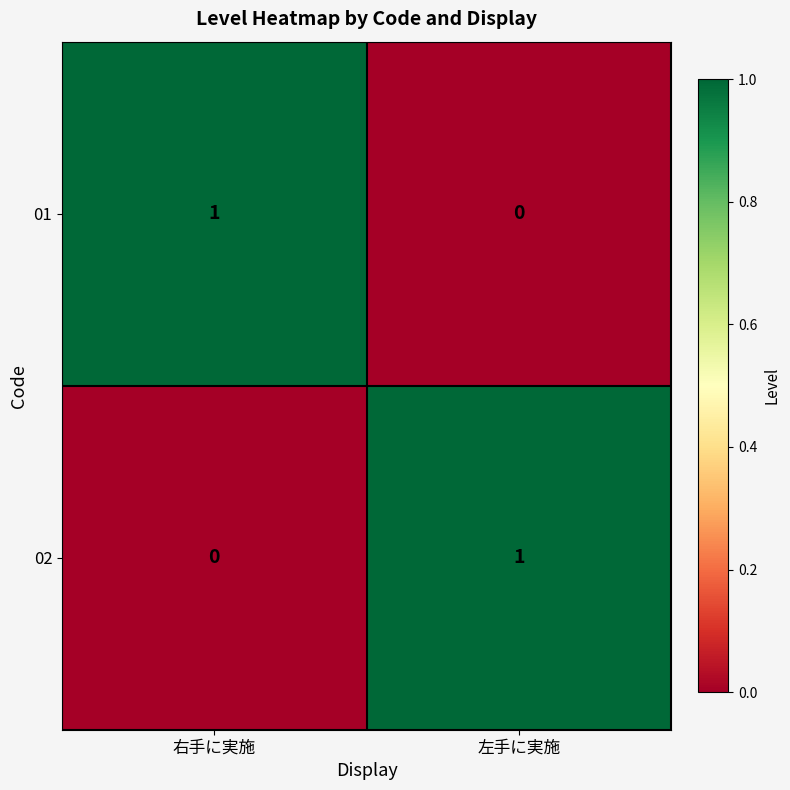

Rank the series at 右手に実施 from lowest to highest value.

02, 01